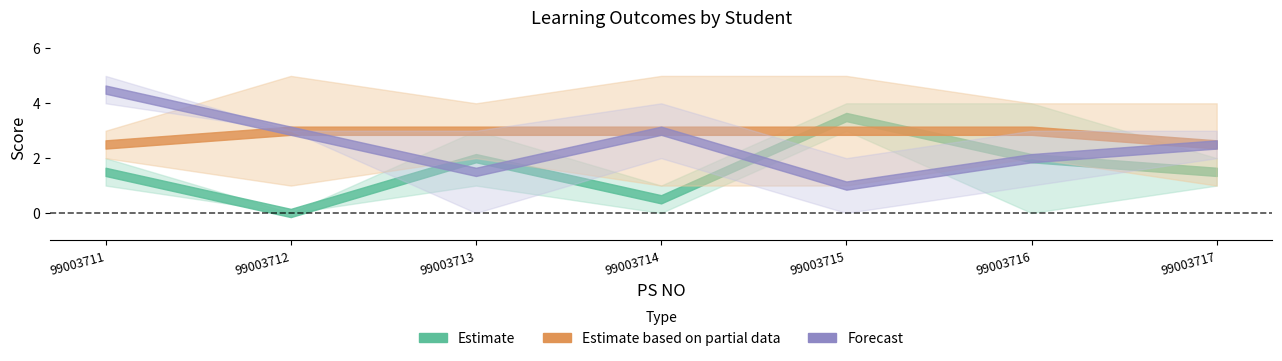

In LO2, how many points are higher than both neighbors (excluding endpoints)?

1